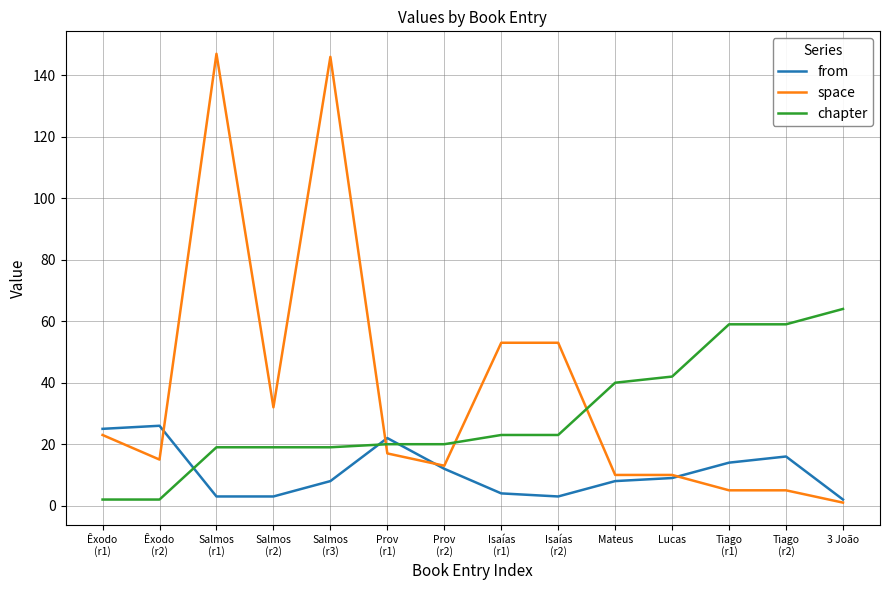

What is the greatest value displayed?

147